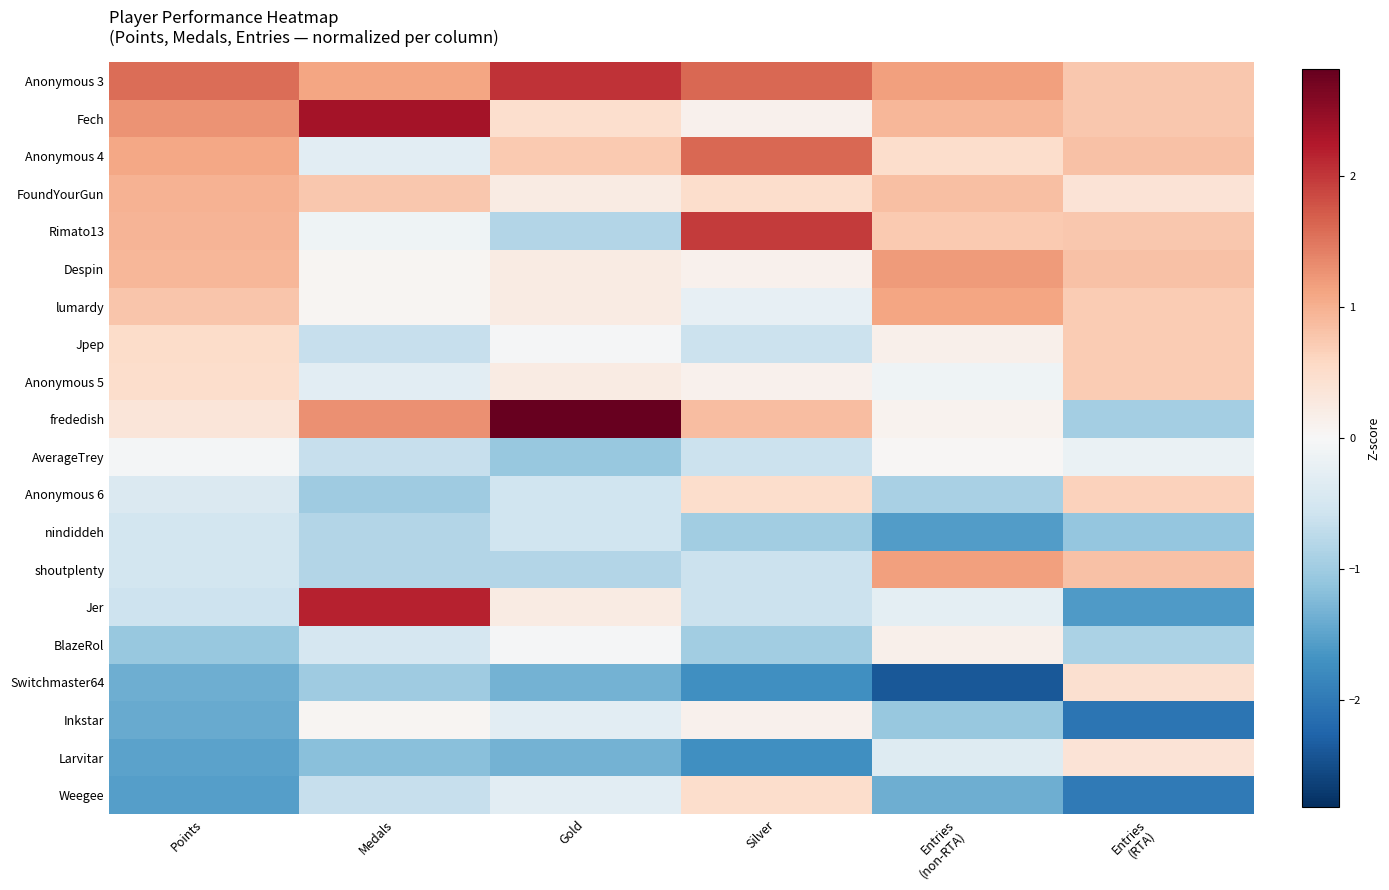

What is the smallest value displayed?

-2.4